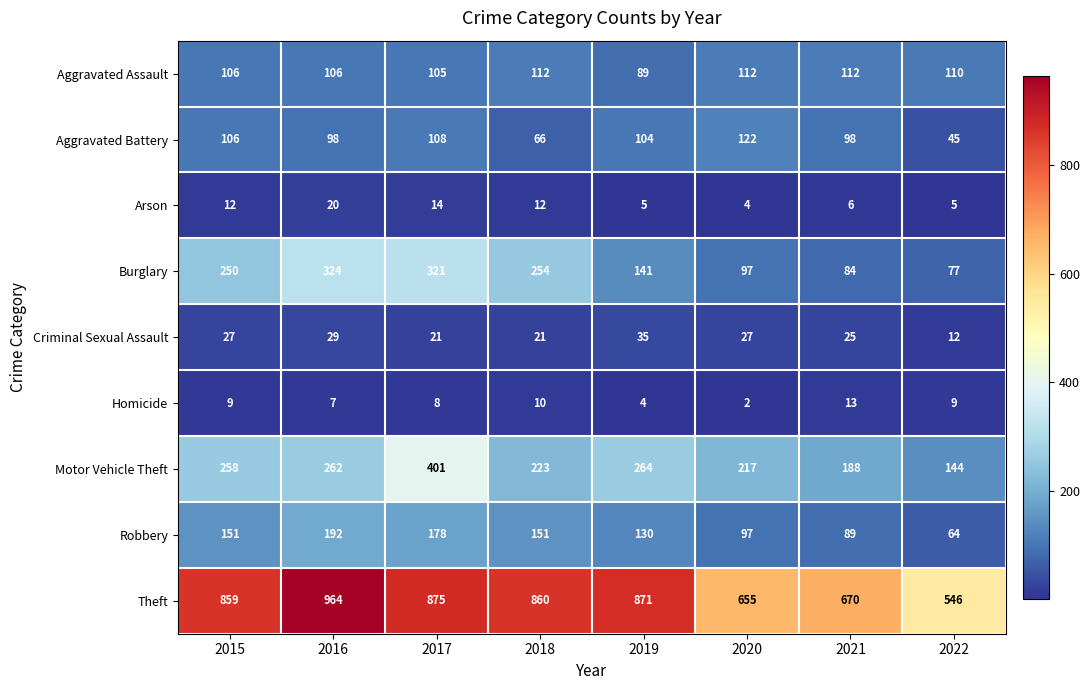

At how many categories does at least one series exceed 334?

8